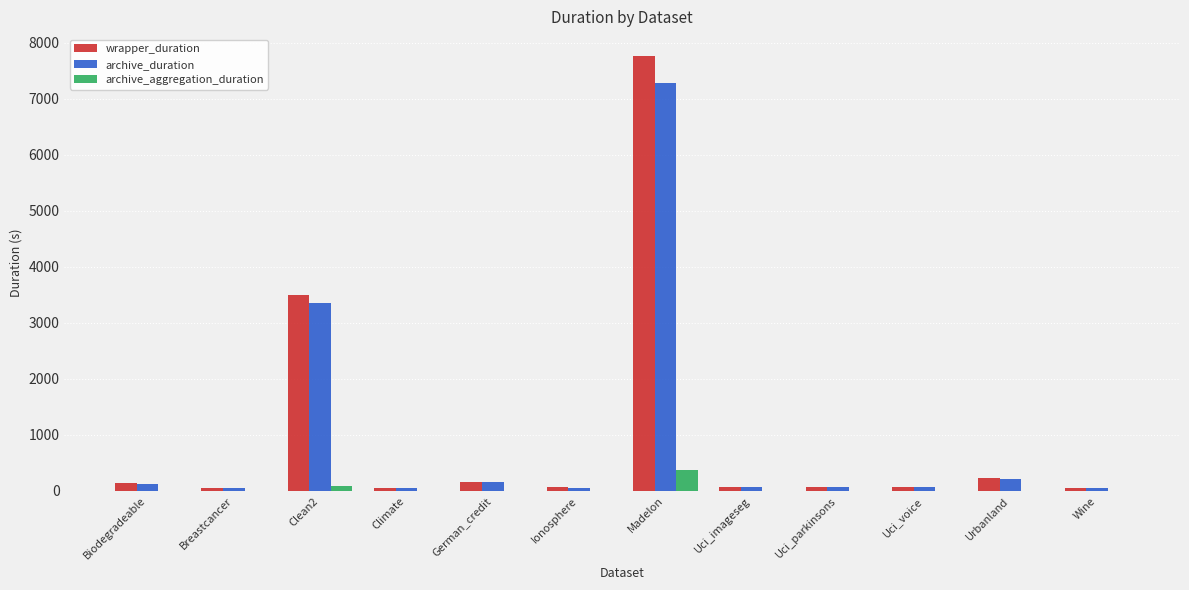

How many groups of bars are there?

12